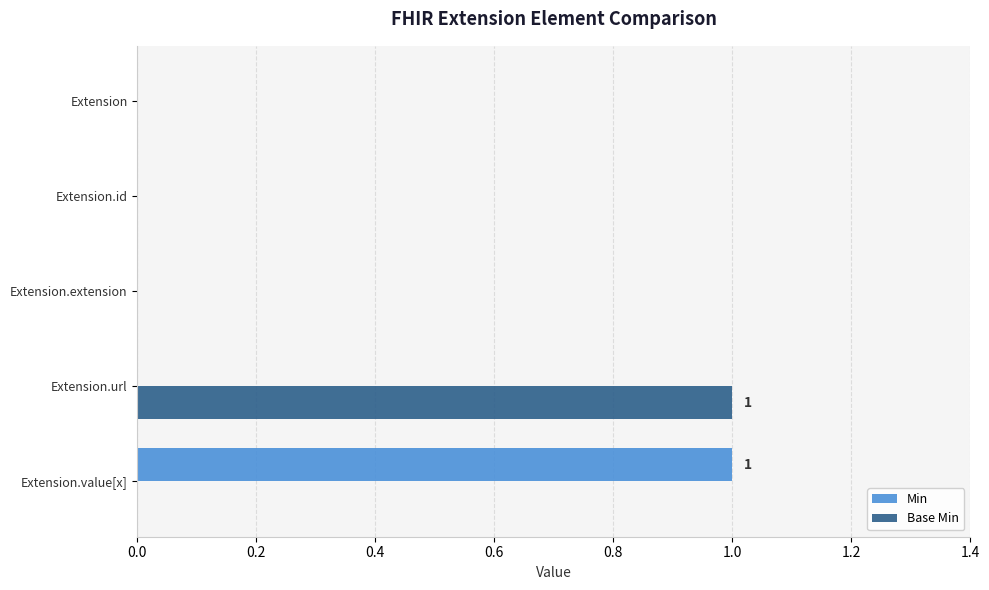

The Base Min series shows 1 at Extension.url. True or false?

True